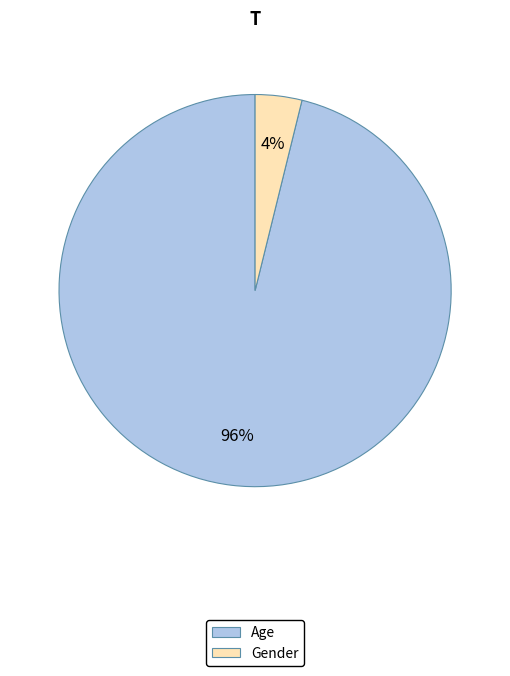

To the nearest percent, what is the difference between the Gender and Age slice percentages?

92%